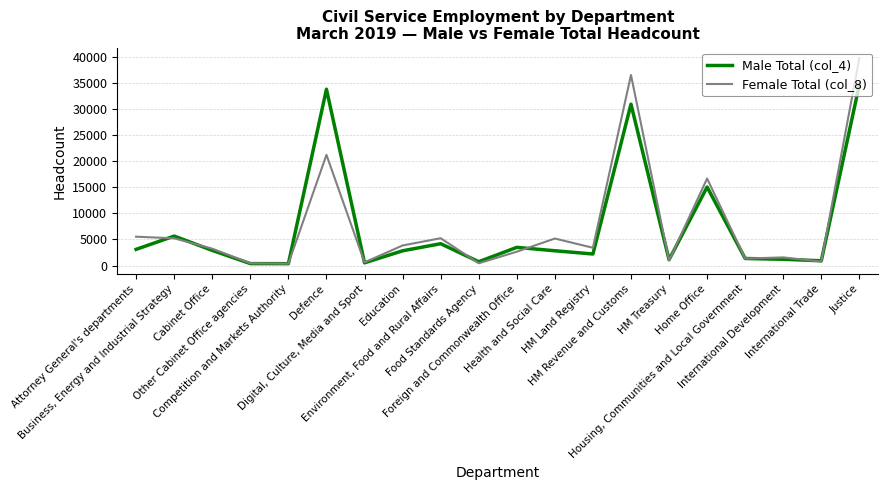

Is the value of Female Total (col_8) at Digital, Culture, Media and Sport greater than the value of Male Total (col_4) at HM Revenue and Customs?

No